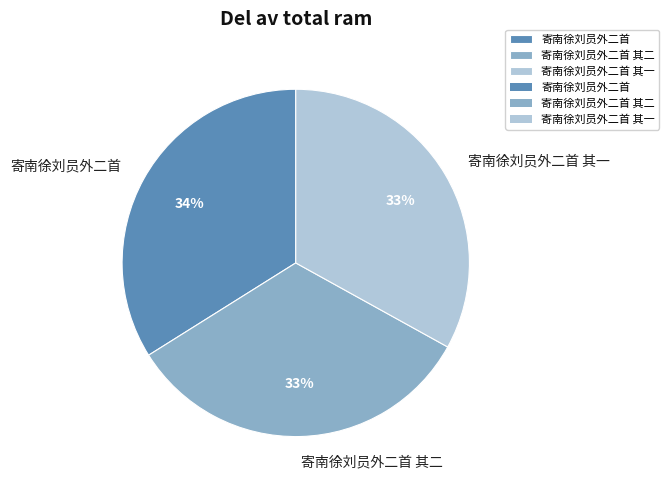

How many slices are in this pie chart?

3